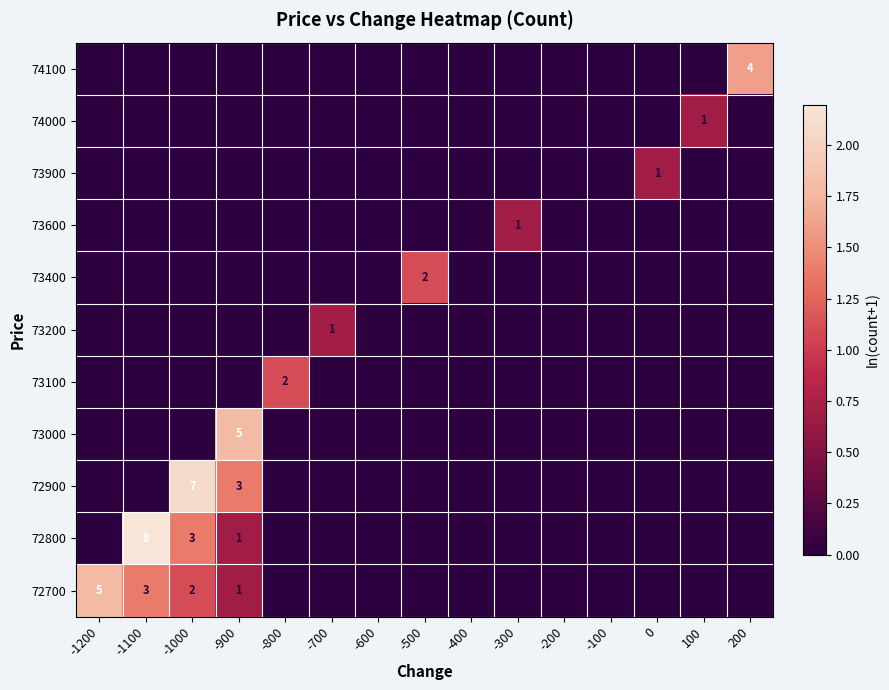

True or false: 73200 has a value of 1 at -700.

True